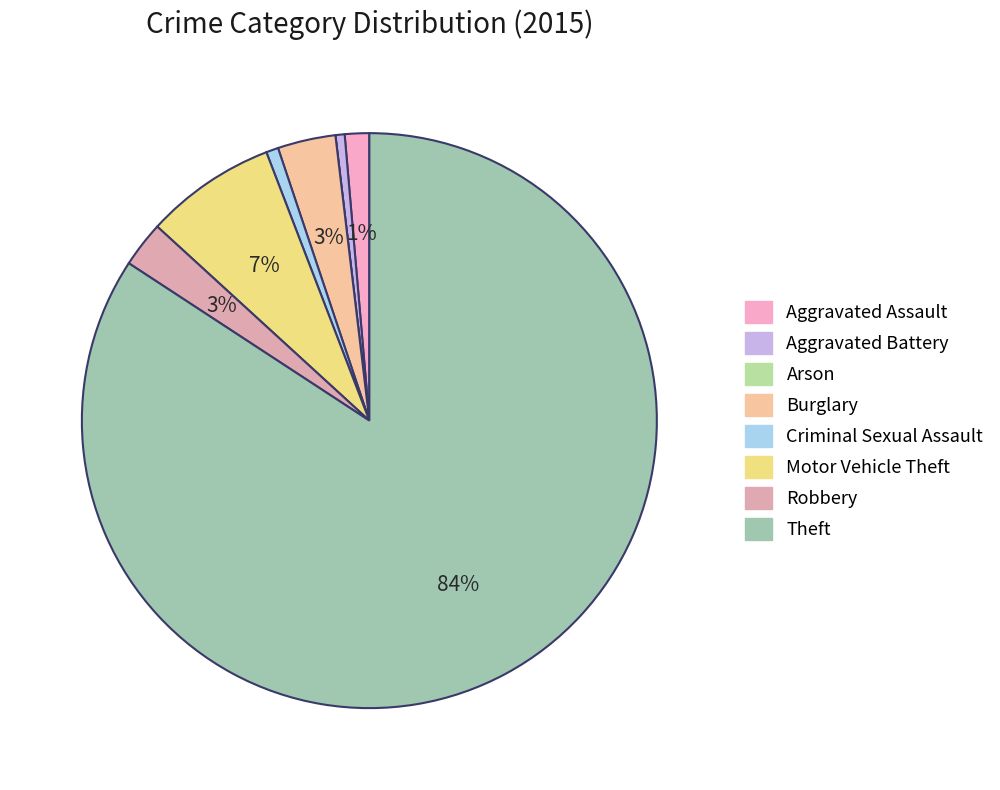

What is the change in value from Aggravated Assault to Aggravated Battery?

-5